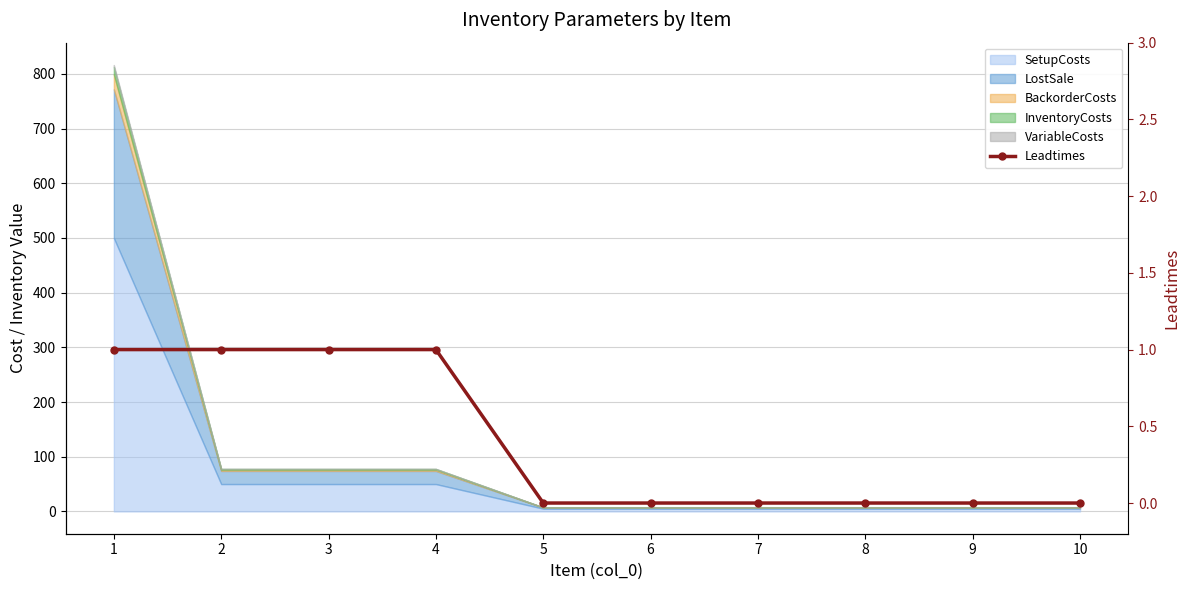

Does the chart have visible grid lines?

Yes